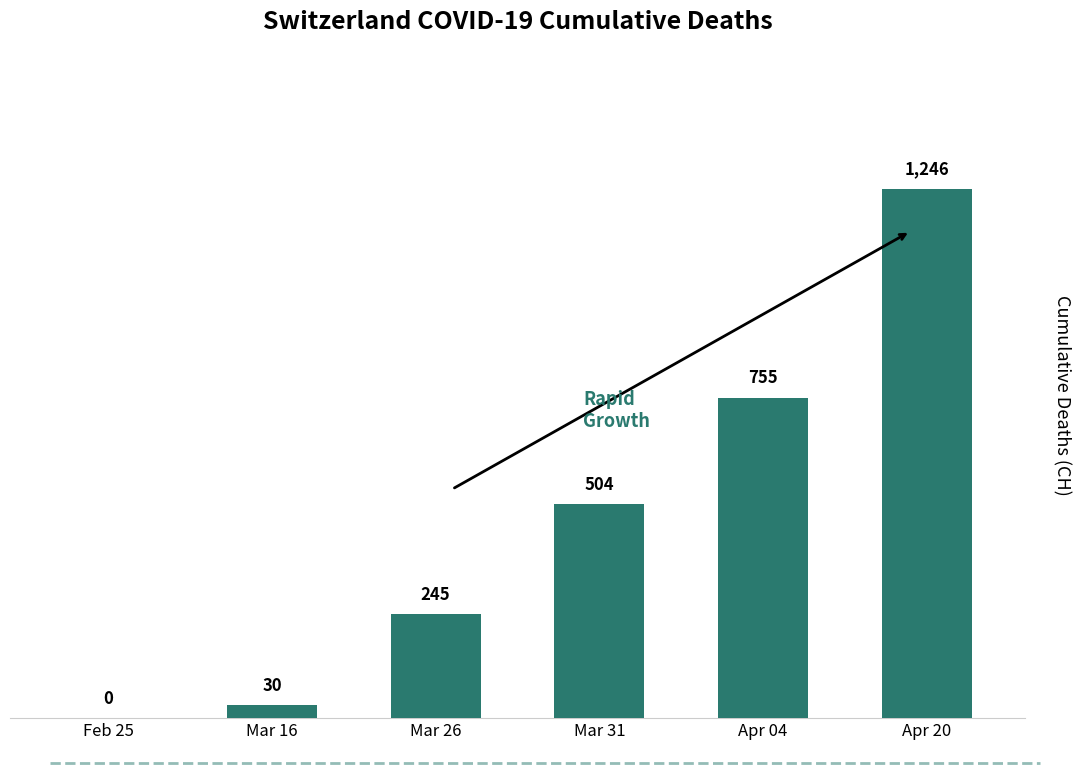

What is the maximum value shown in the chart?

1246